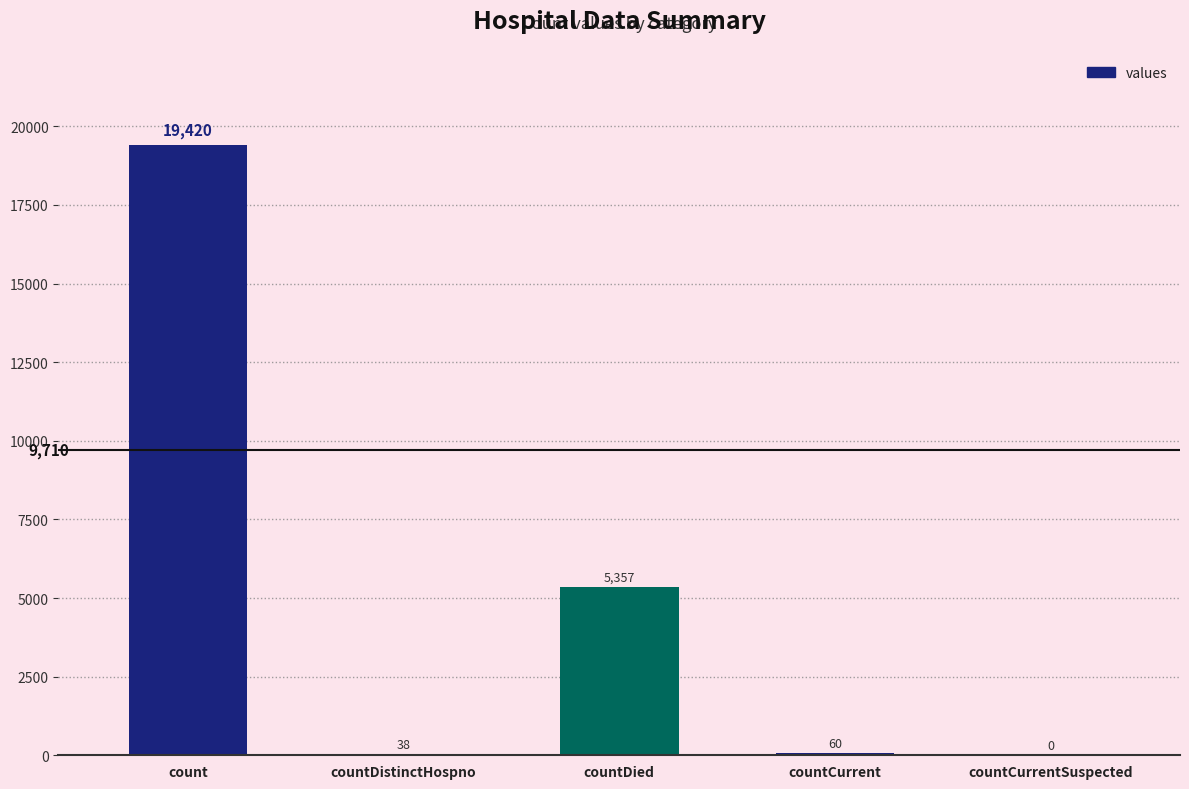

The value at countDied is 5357. True or false?

True